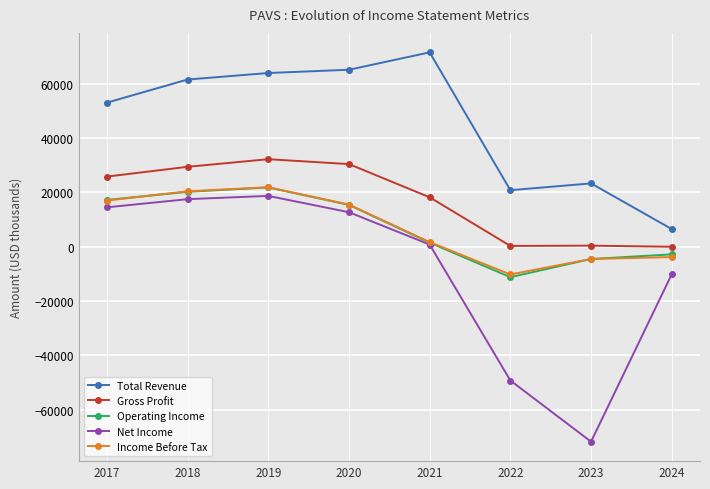

Which series has the widest spread of values?

Net Income